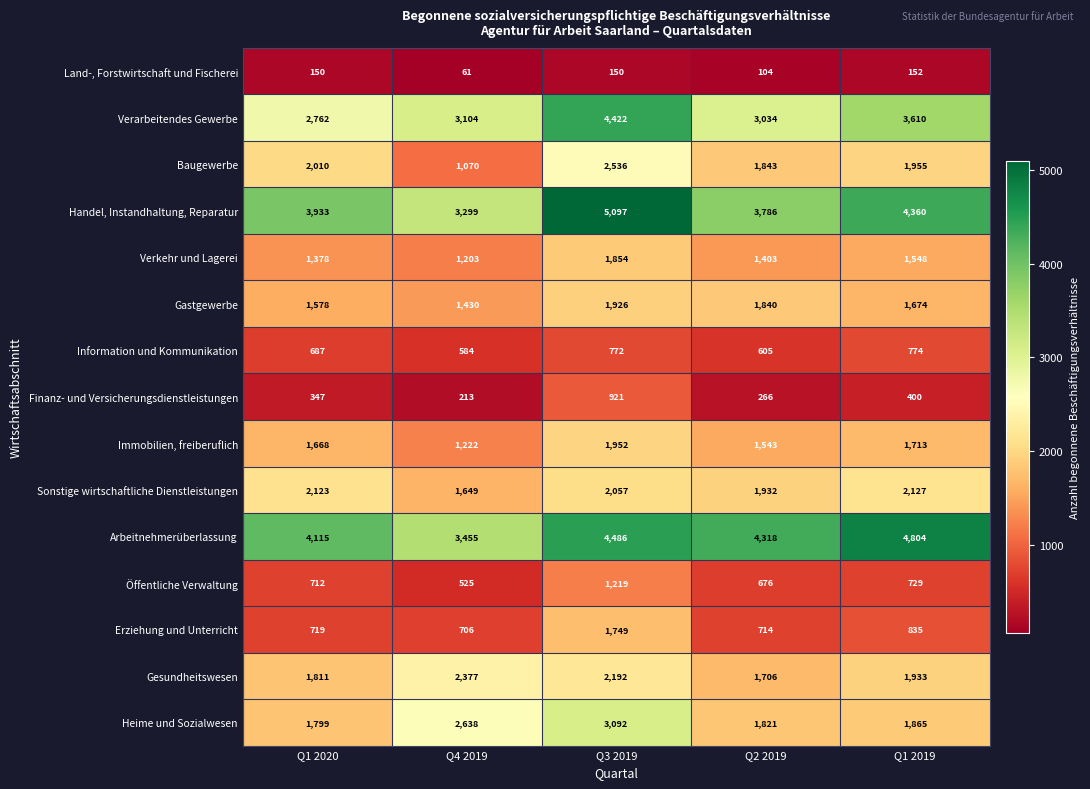

At which category is the sum across all series the highest?

Q3 2019